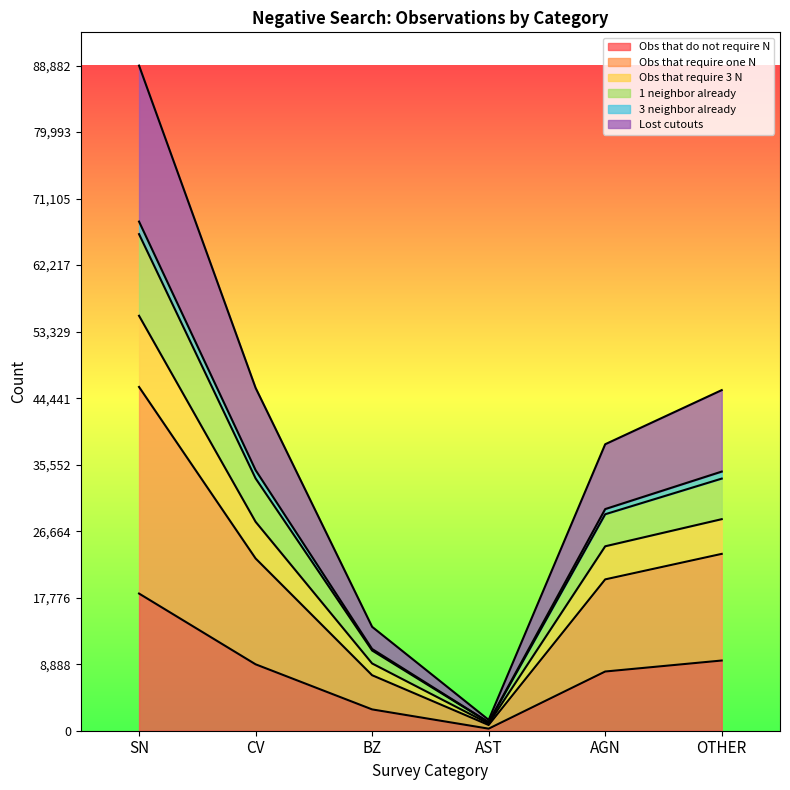

True or false: 3 neighbor already and Obs that do not require N cross at least once.

False